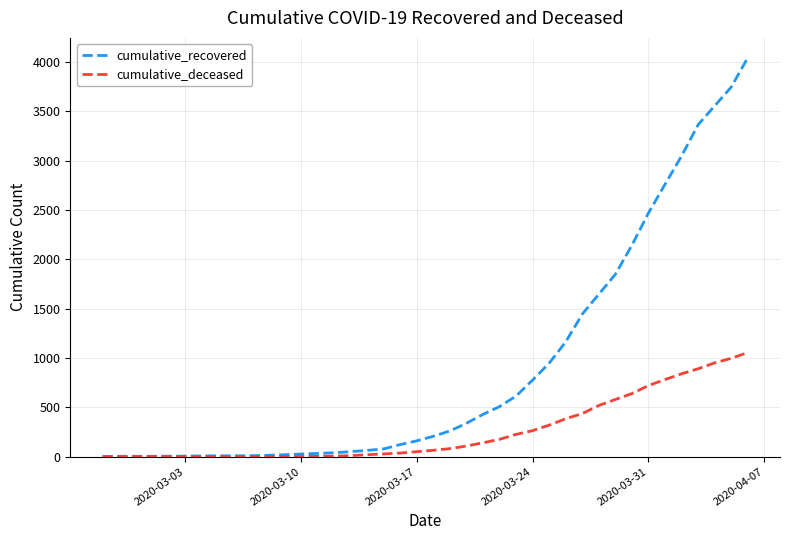

Which series has the largest total across all categories?

cumulative_recovered